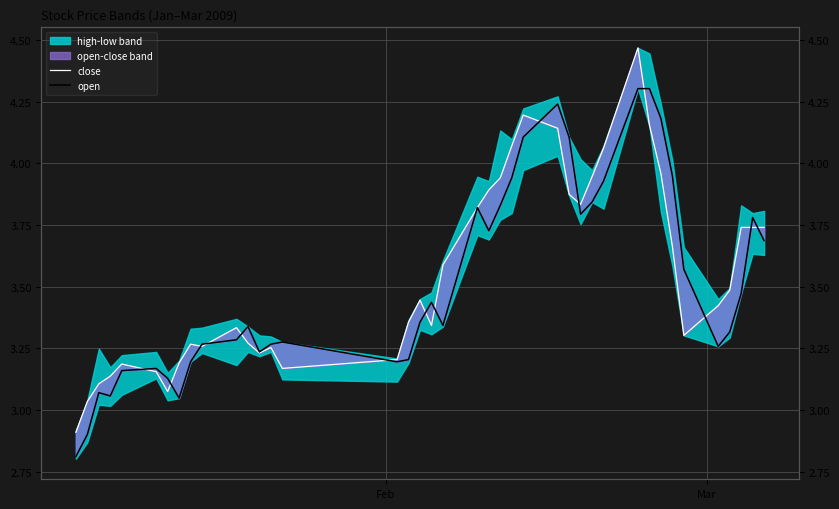

What is the sum of all close values?

142.0